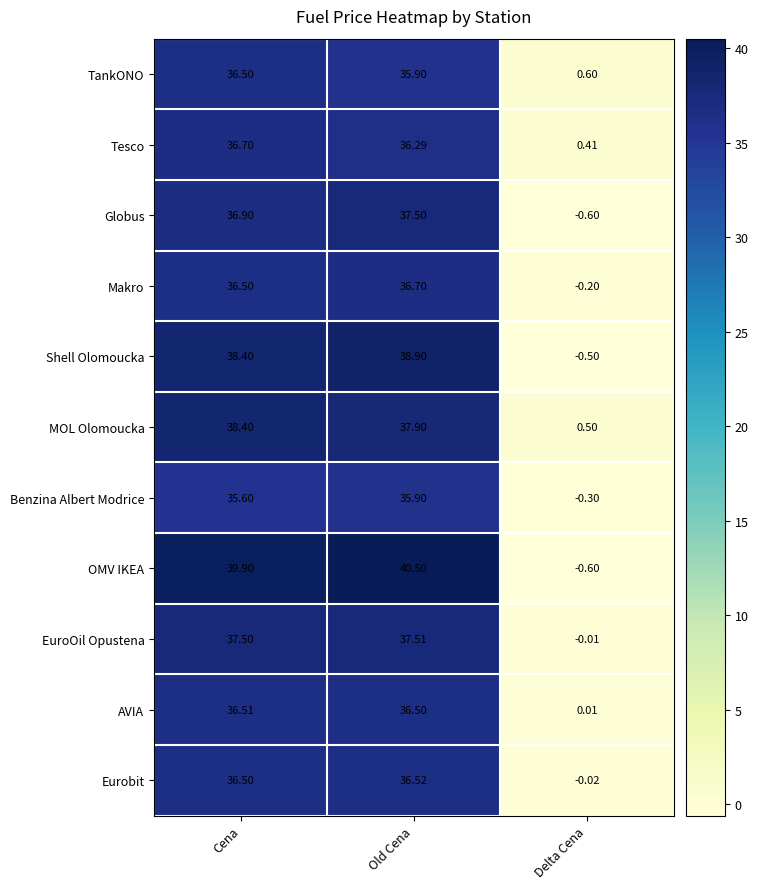

Rank the categories by Eurobit value from highest to lowest.

Old Cena, Cena, Delta Cena